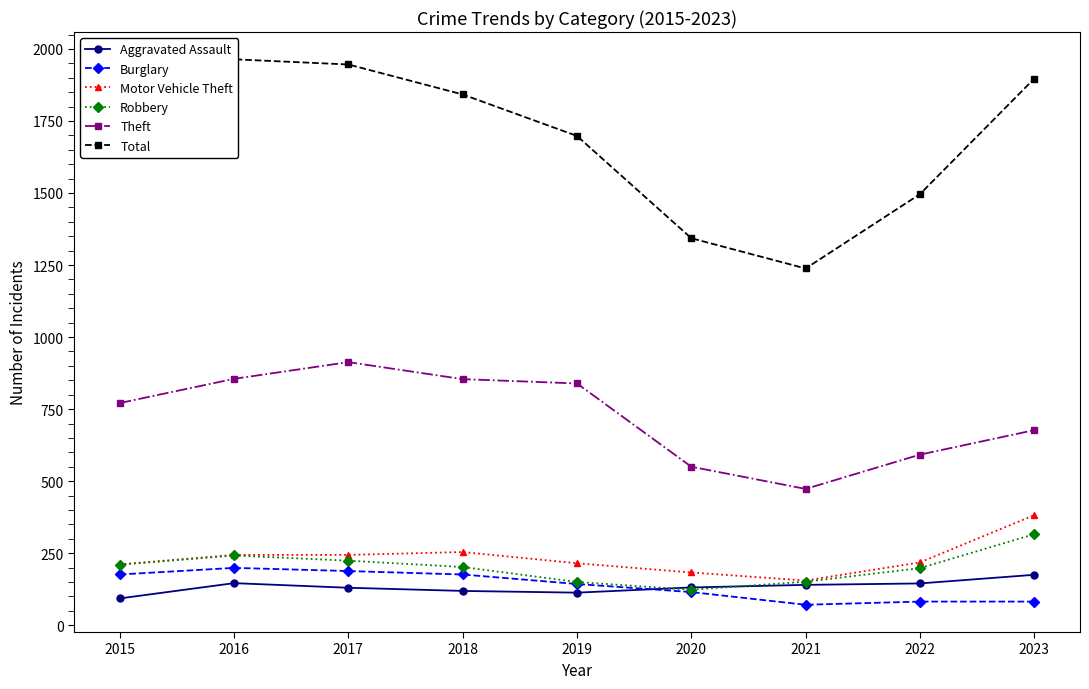

Which series changed the most between 2021 and 2023?

Total